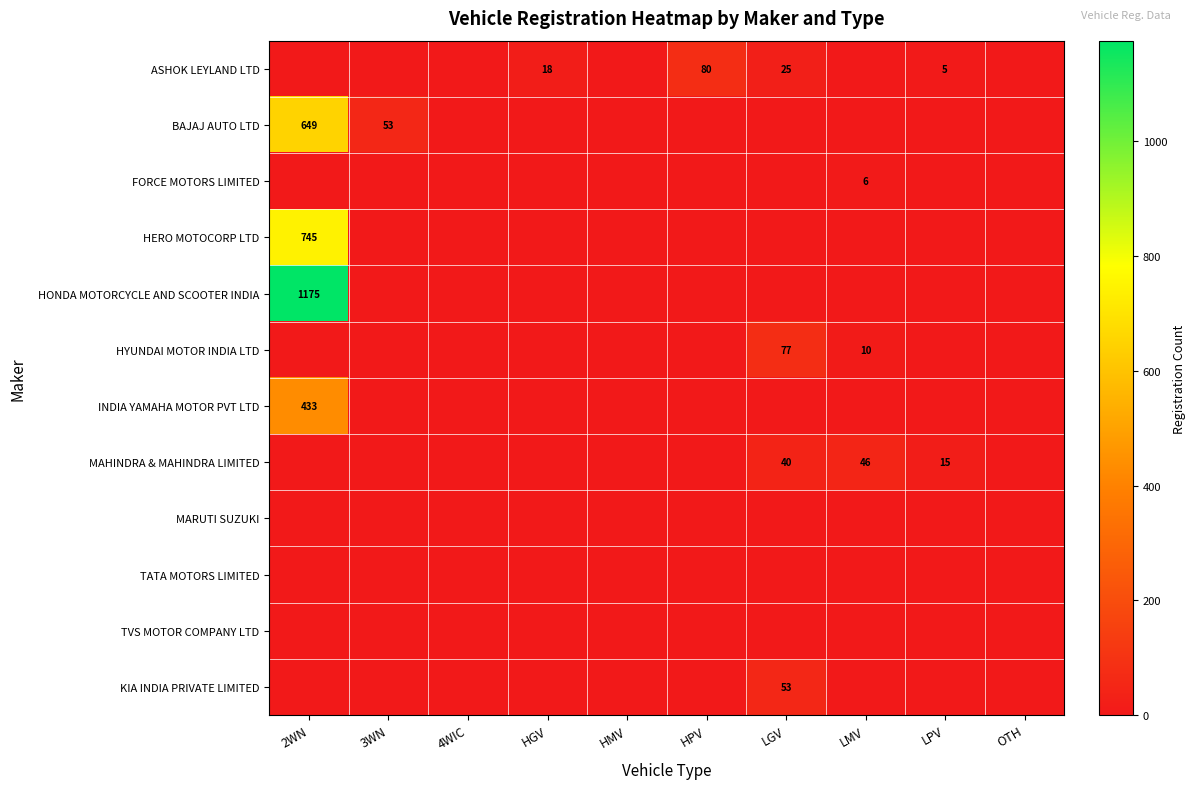

At how many categories does at least one series exceed 1027?

1